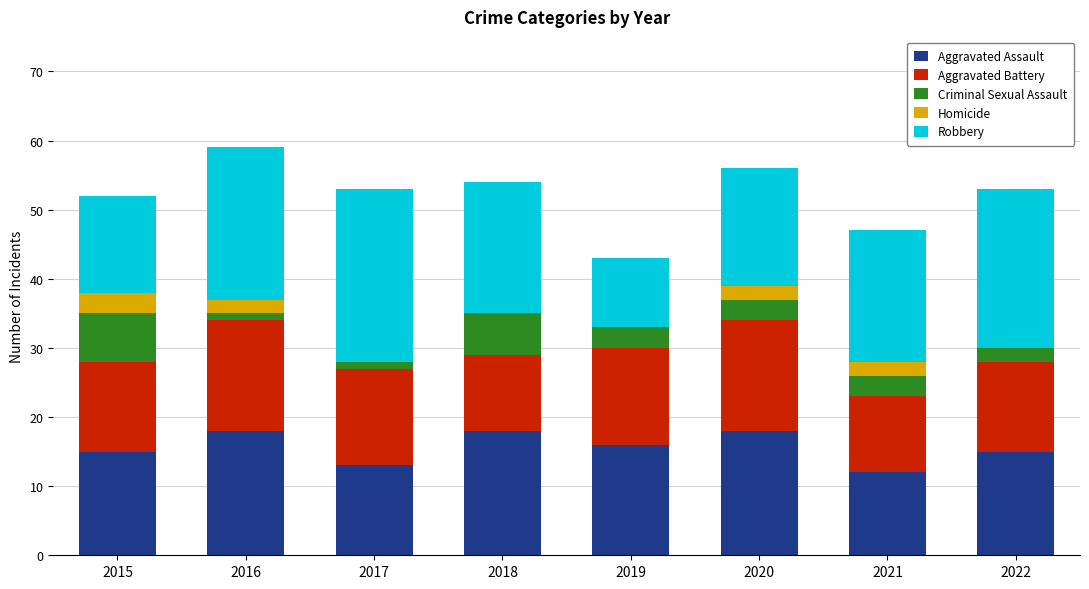

What is the highest value of the Aggravated Assault series?

18